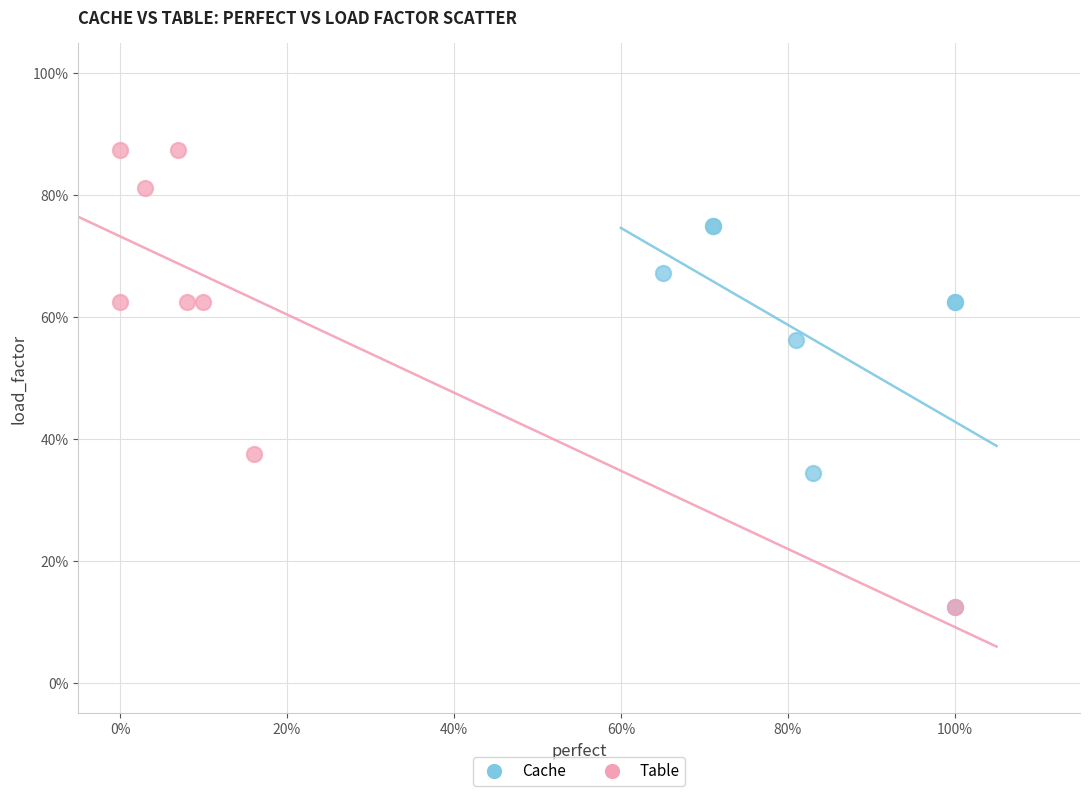

What are all the series names shown in the legend?

Cache, Table